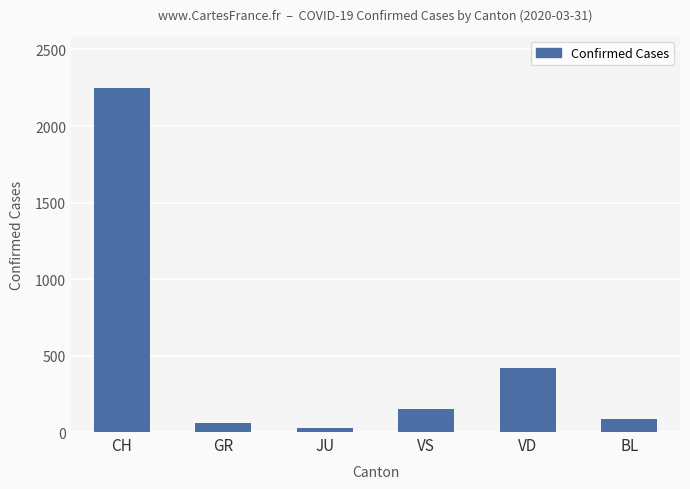

What is the label of the 1st bar from the left?

CH